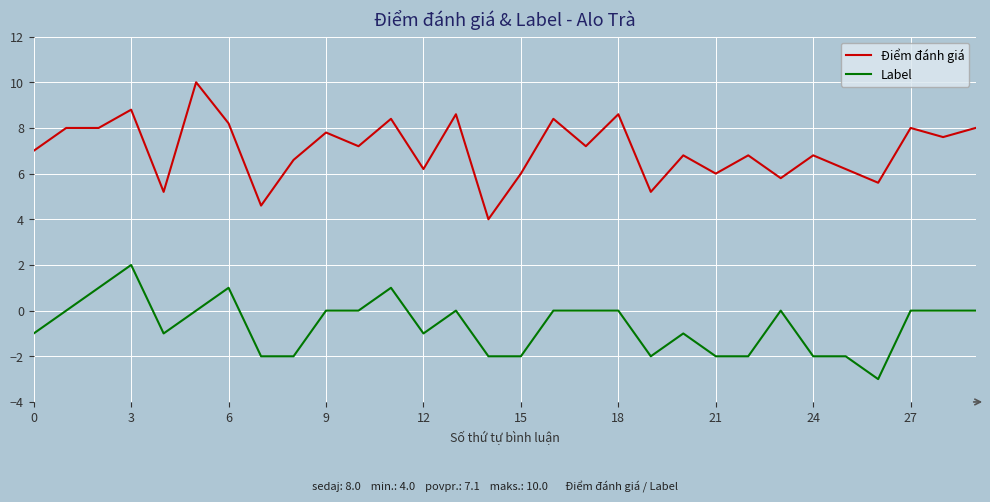

Is this an area chart (filled region under the line)?

No